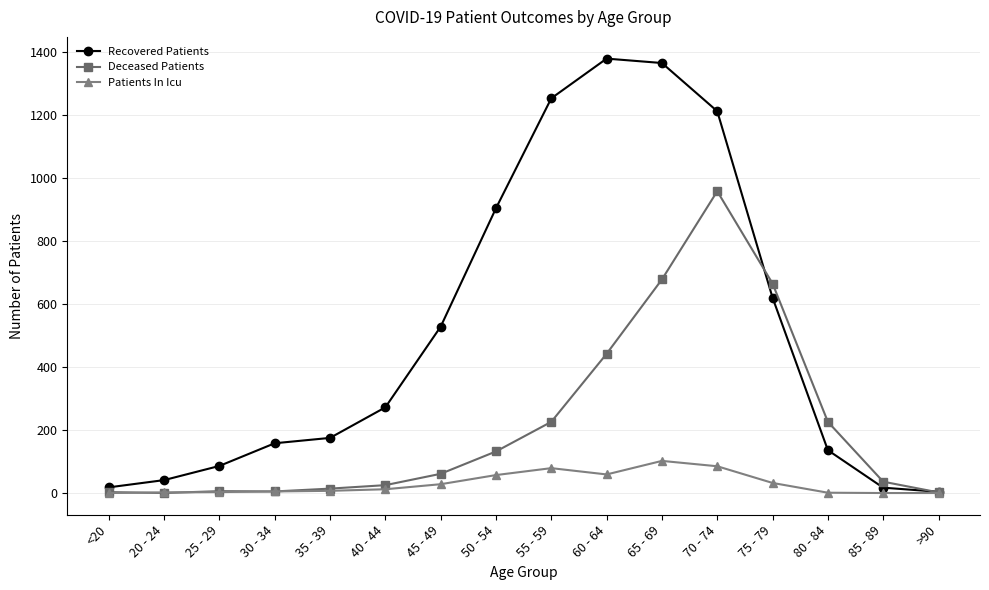

Is it true that Deceased Patients equals 350 at 75 - 79?

False